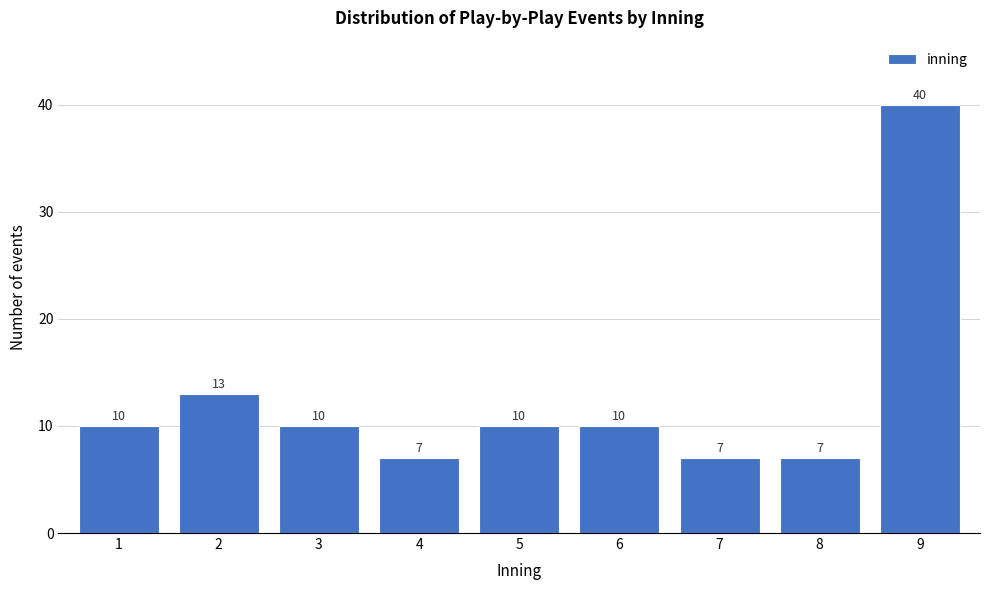

Reading left to right, what are all the values shown in this chart?

10	13	10	7	10	10	7	7	40